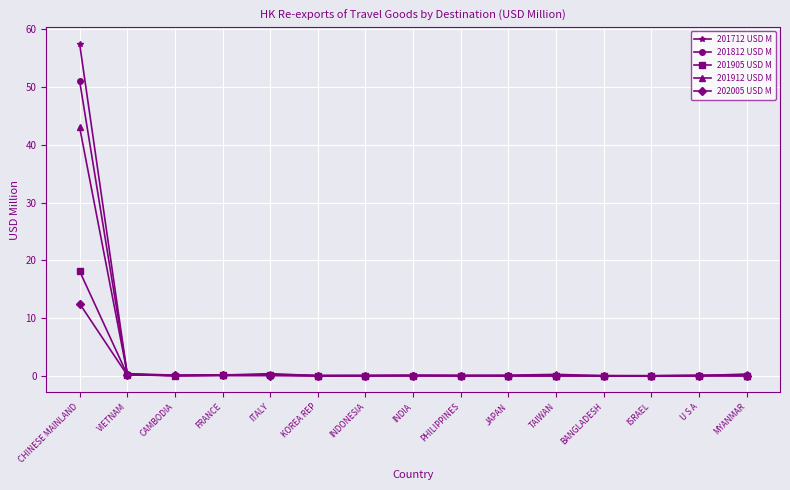

What is the label of the 1st point from the left?

CHINESE MAINLAND